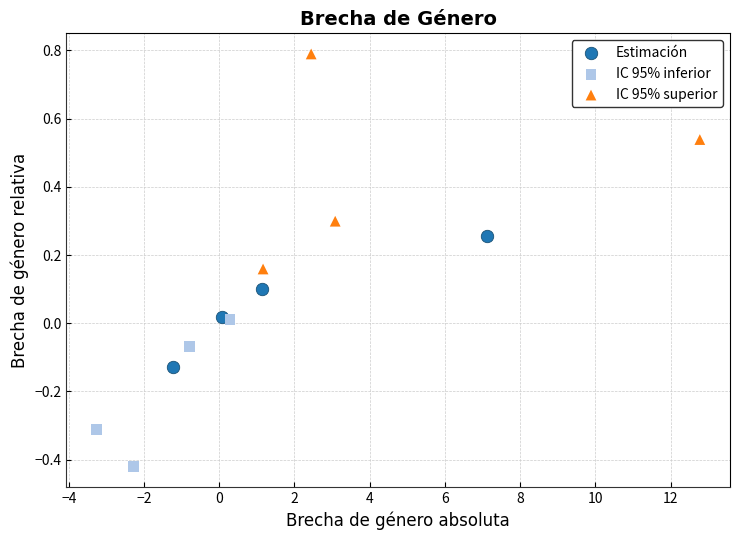

Which series contains the highest Y value?

IC 95% superior